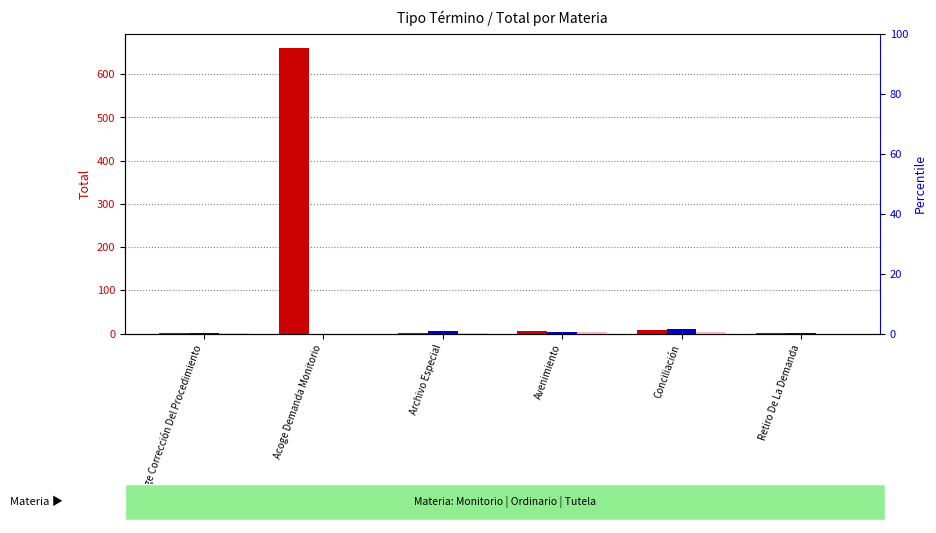

What is the highest value of the Monitorio series?

661